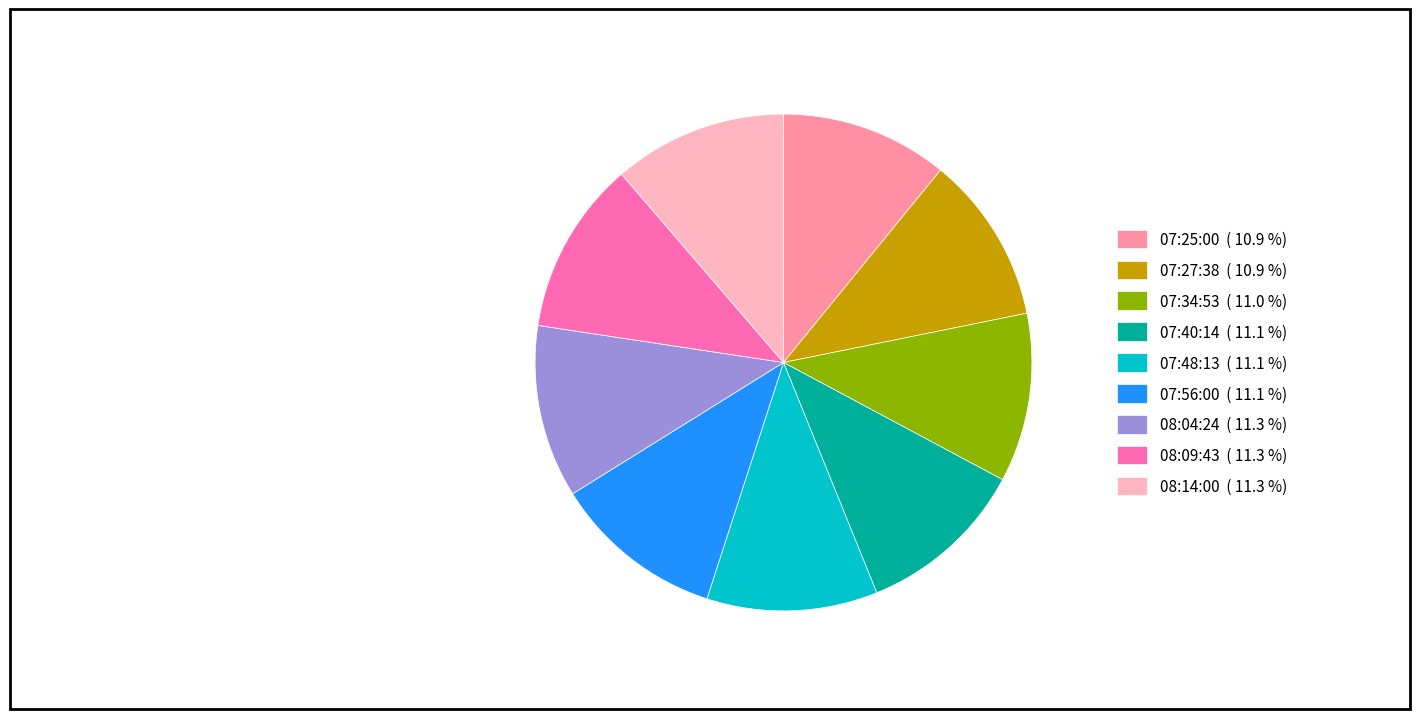

What is the ratio of the value at 08:14:00 ( 11.3 %) to the value at 07:34:53 ( 11.0 %)?

1.0